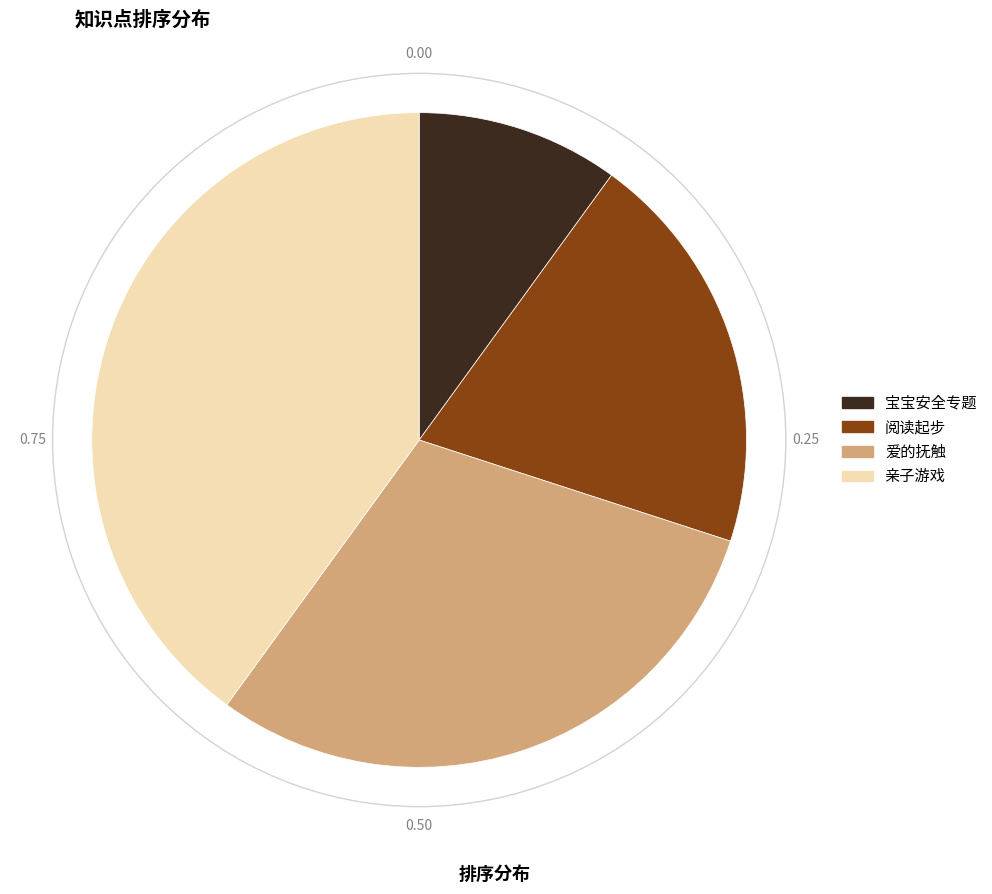

Which slice is the smallest?

宝宝安全专题